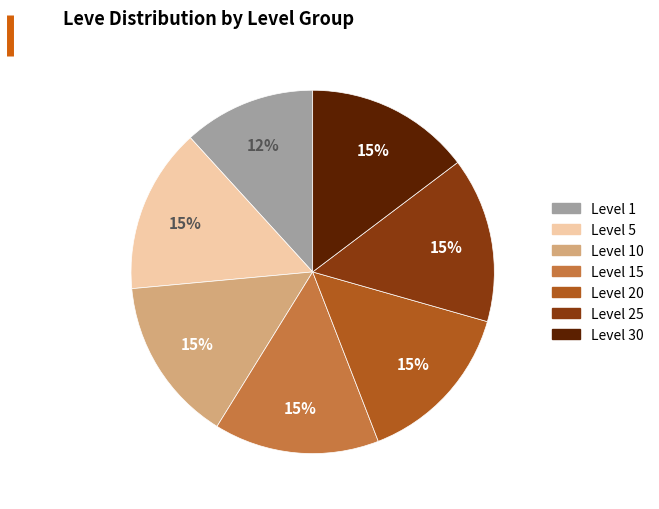

The Level 10 slice represents 22% of the pie. True or false?

False